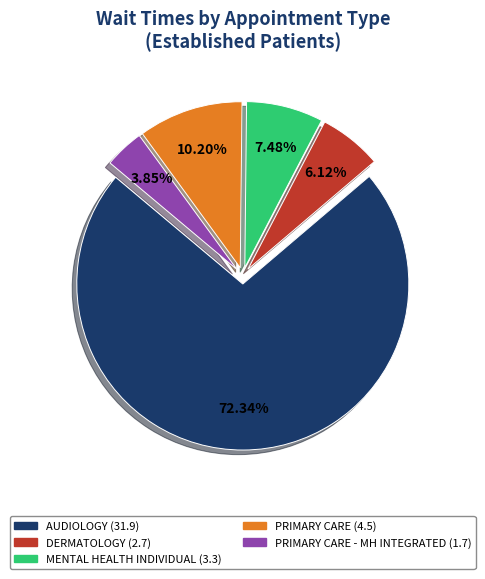

Is there a majority slice in this chart?

Yes